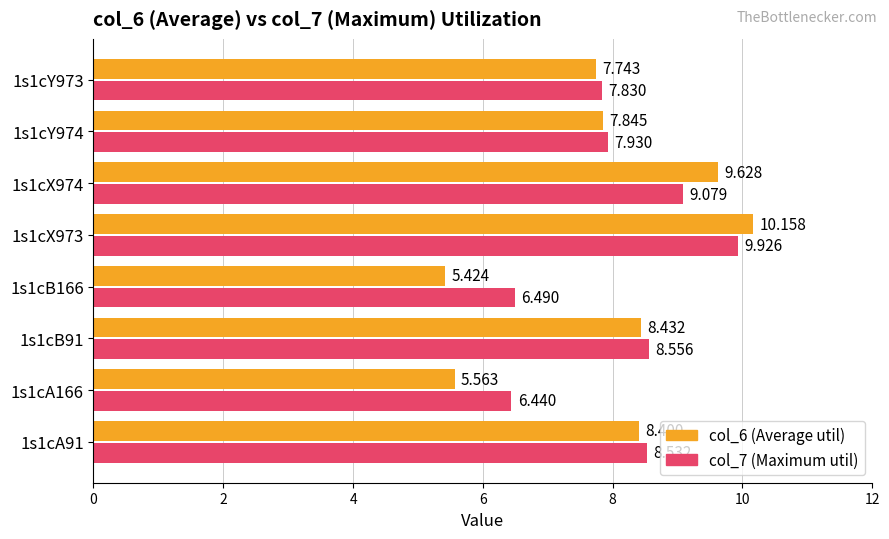

How many categories are shown in the chart?

8